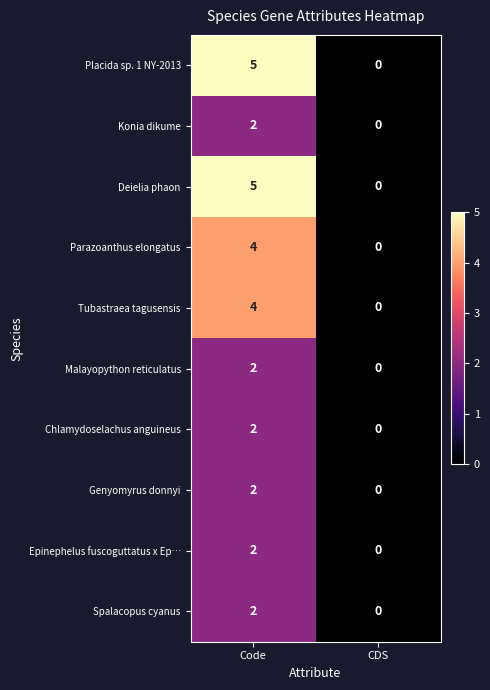

List the labels in order of Placida sp. 1 NY-2013 value, largest first.

Code, CDS